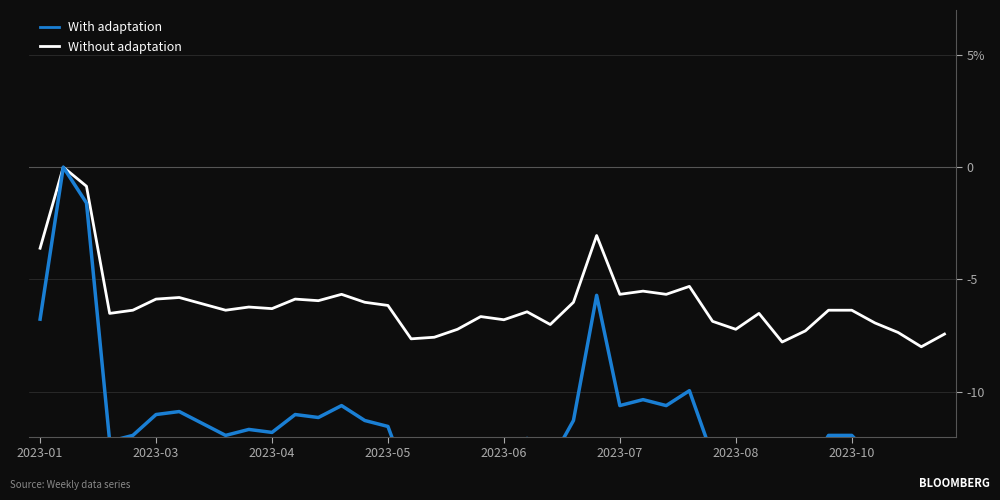

In Without adaptation, how many points are lower than both neighbors (excluding endpoints)?

12